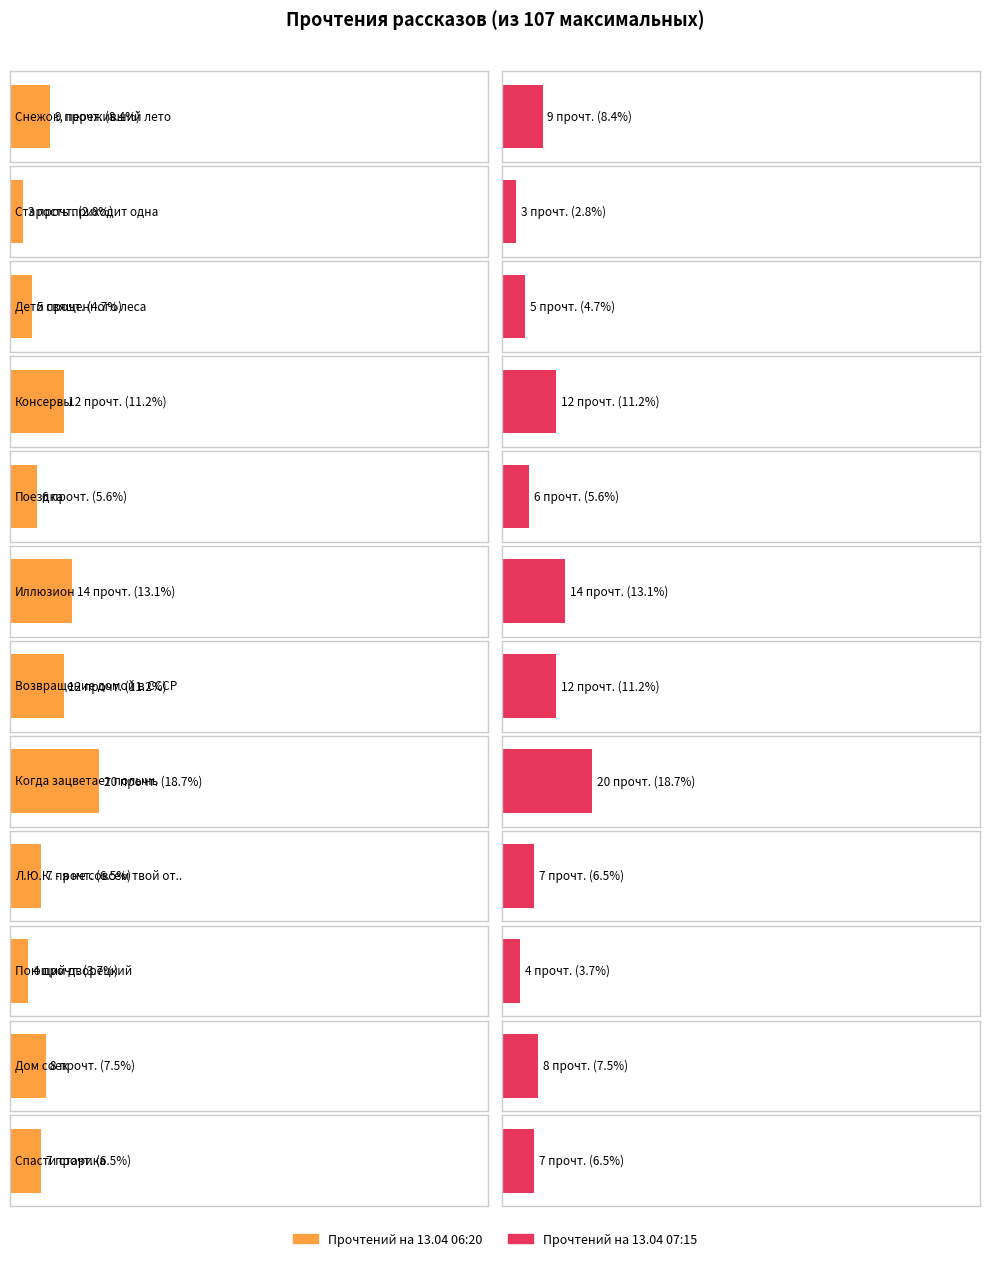

Does the chart contain any negative values?

No